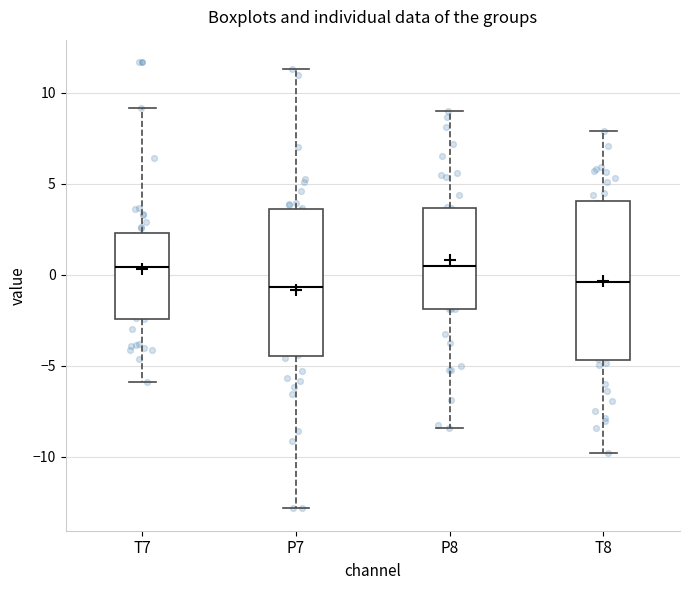

Reading left to right, read every box against the y-axis: the position of its median line, the range the box covers, and the ends of its whiskers. The values are not printed on the chart, so give them approximately, as read against the axis.

T7: median 0.5, box -2.5 to 2.5, whiskers -6.0 to 9.0
P7: median -0.5, box -4.5 to 3.5, whiskers -13.0 to 11.5
P8: median 0.5, box -2.0 to 3.5, whiskers -8.5 to 9.0
T8: median -0.5, box -4.5 to 4.0, whiskers -10.0 to 8.0